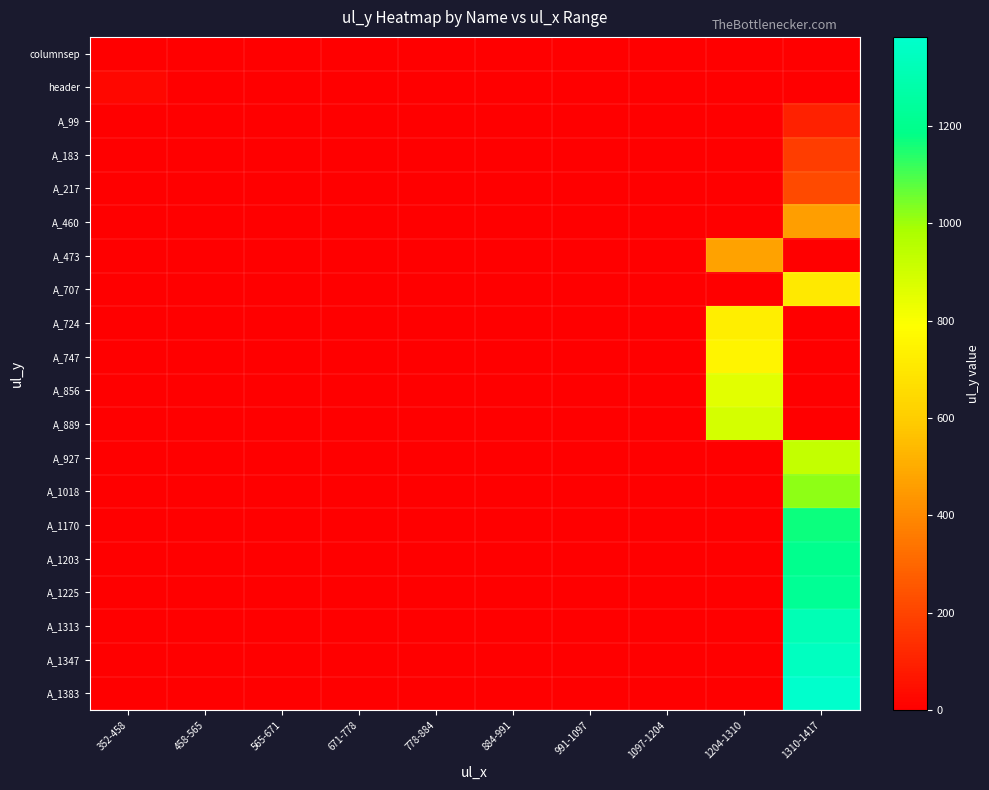

Reading right to left, list all the values displayed in this chart.

columnsep: 1310-1417=0	1204-1310=0	1097-1204=0	991-1097=0	884-991=0	778-884=0	671-778=0	565-671=0	458-565=0	352-458=0
header: 1310-1417=0	1204-1310=0	1097-1204=0	991-1097=0	884-991=0	778-884=0	671-778=0	565-671=0	458-565=0	352-458=25
A_99: 1310-1417=99	1204-1310=0	1097-1204=0	991-1097=0	884-991=0	778-884=0	671-778=0	565-671=0	458-565=0	352-458=0
A_183: 1310-1417=183	1204-1310=0	1097-1204=0	991-1097=0	884-991=0	778-884=0	671-778=0	565-671=0	458-565=0	352-458=0
A_217: 1310-1417=217	1204-1310=0	1097-1204=0	991-1097=0	884-991=0	778-884=0	671-778=0	565-671=0	458-565=0	352-458=0
A_460: 1310-1417=460	1204-1310=0	1097-1204=0	991-1097=0	884-991=0	778-884=0	671-778=0	565-671=0	458-565=0	352-458=0
A_473: 1310-1417=0	1204-1310=473	1097-1204=0	991-1097=0	884-991=0	778-884=0	671-778=0	565-671=0	458-565=0	352-458=0
A_707: 1310-1417=707	1204-1310=0	1097-1204=0	991-1097=0	884-991=0	778-884=0	671-778=0	565-671=0	458-565=0	352-458=0
A_724: 1310-1417=0	1204-1310=724	1097-1204=0	991-1097=0	884-991=0	778-884=0	671-778=0	565-671=0	458-565=0	352-458=0
A_747: 1310-1417=0	1204-1310=747	1097-1204=0	991-1097=0	884-991=0	778-884=0	671-778=0	565-671=0	458-565=0	352-458=0
A_856: 1310-1417=0	1204-1310=856	1097-1204=0	991-1097=0	884-991=0	778-884=0	671-778=0	565-671=0	458-565=0	352-458=0
A_889: 1310-1417=0	1204-1310=889	1097-1204=0	991-1097=0	884-991=0	778-884=0	671-778=0	565-671=0	458-565=0	352-458=0
A_927: 1310-1417=927	1204-1310=0	1097-1204=0	991-1097=0	884-991=0	778-884=0	671-778=0	565-671=0	458-565=0	352-458=0
A_1018: 1310-1417=1018	1204-1310=0	1097-1204=0	991-1097=0	884-991=0	778-884=0	671-778=0	565-671=0	458-565=0	352-458=0
A_1170: 1310-1417=1170	1204-1310=0	1097-1204=0	991-1097=0	884-991=0	778-884=0	671-778=0	565-671=0	458-565=0	352-458=0
A_1203: 1310-1417=1203	1204-1310=0	1097-1204=0	991-1097=0	884-991=0	778-884=0	671-778=0	565-671=0	458-565=0	352-458=0
A_1225: 1310-1417=1225	1204-1310=0	1097-1204=0	991-1097=0	884-991=0	778-884=0	671-778=0	565-671=0	458-565=0	352-458=0
A_1313: 1310-1417=1313	1204-1310=0	1097-1204=0	991-1097=0	884-991=0	778-884=0	671-778=0	565-671=0	458-565=0	352-458=0
A_1347: 1310-1417=1347	1204-1310=0	1097-1204=0	991-1097=0	884-991=0	778-884=0	671-778=0	565-671=0	458-565=0	352-458=0
A_1383: 1310-1417=1383	1204-1310=0	1097-1204=0	991-1097=0	884-991=0	778-884=0	671-778=0	565-671=0	458-565=0	352-458=0